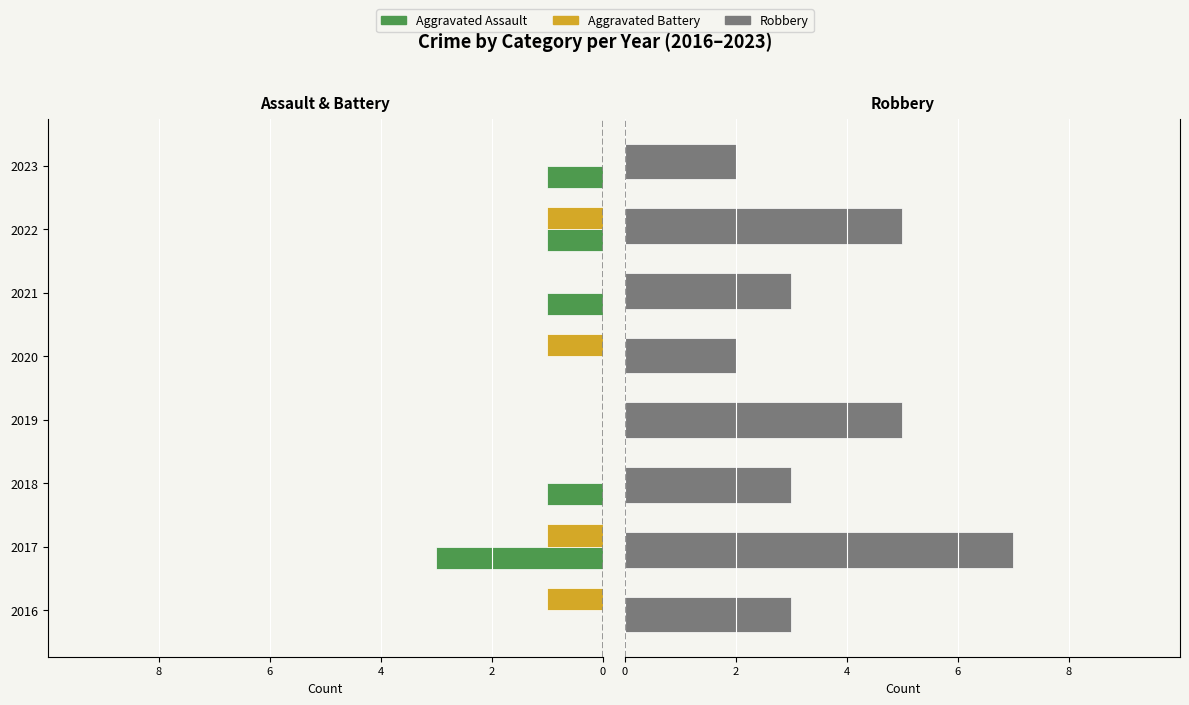

Which series has the largest total across all categories?

Robbery